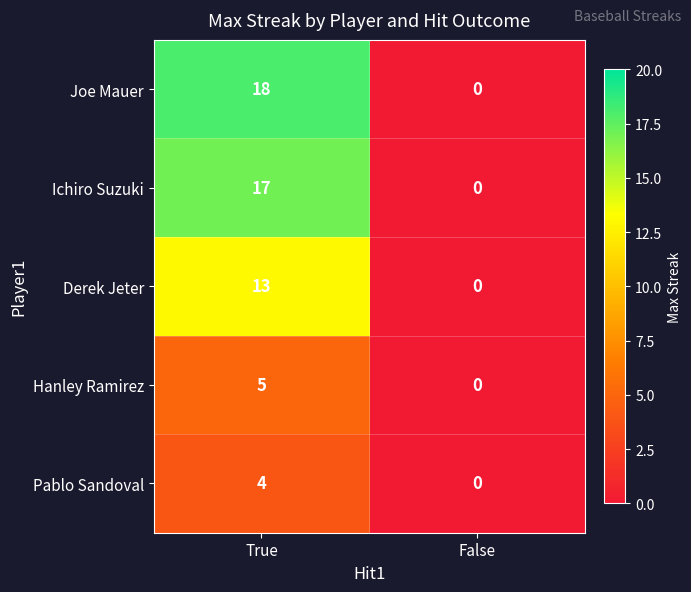

The Joe Mauer series shows -5 at False. True or false?

False